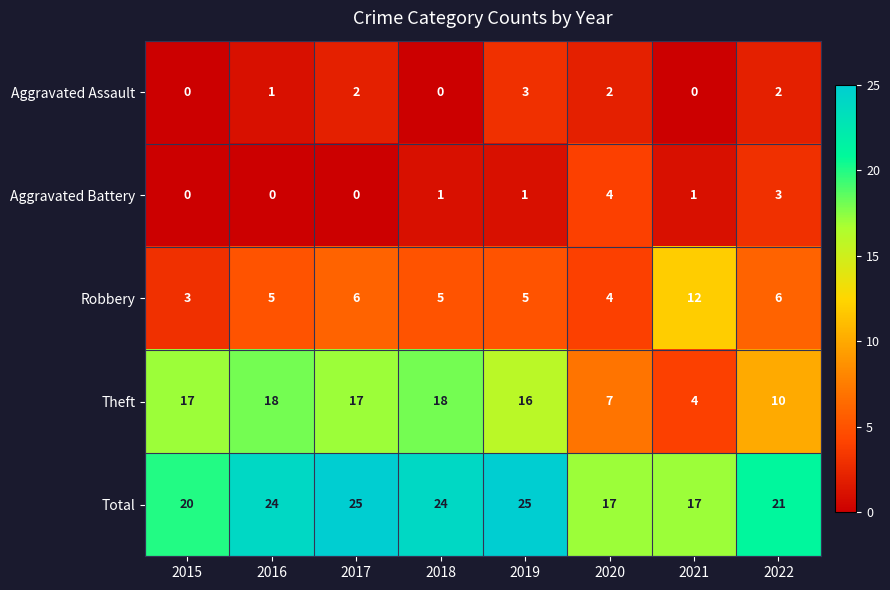

What is the spread (max minus min) of values at 2020?

15